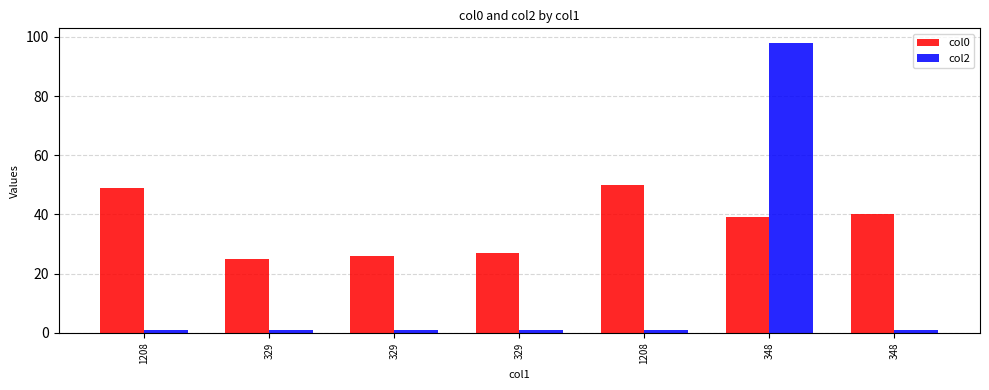

What is the smallest value displayed?

1